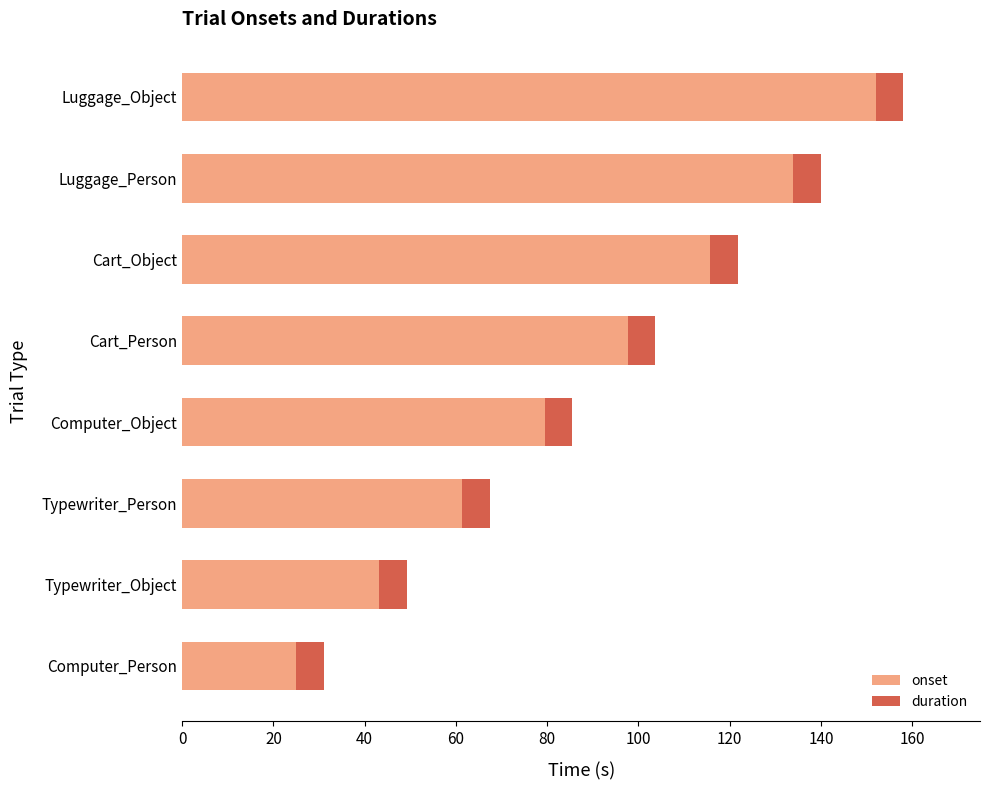

What value does the onset series have at Cart_Object?

115.8